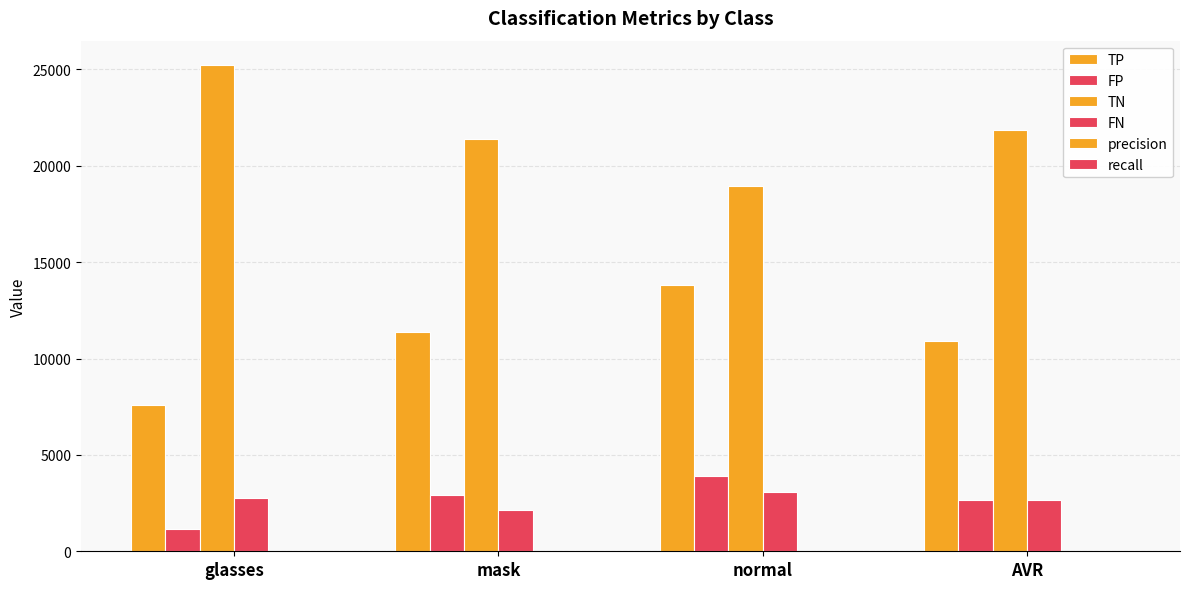

At which label is recall closest to 0?

glasses